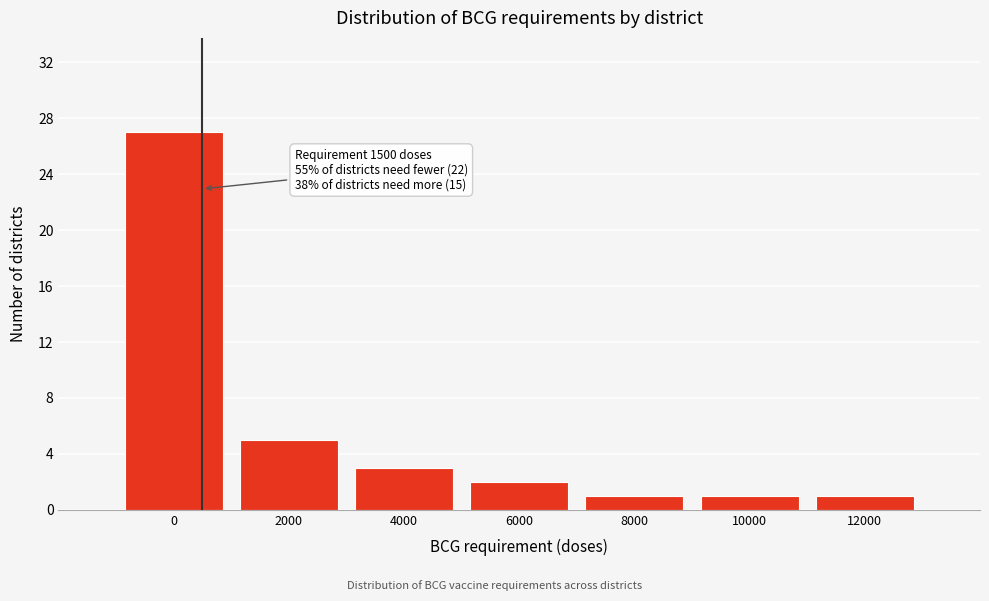

Reading left to right, list all the values displayed in this chart.

0=27	2000=5	4000=3	6000=2	8000=1	10000=1	12000=1